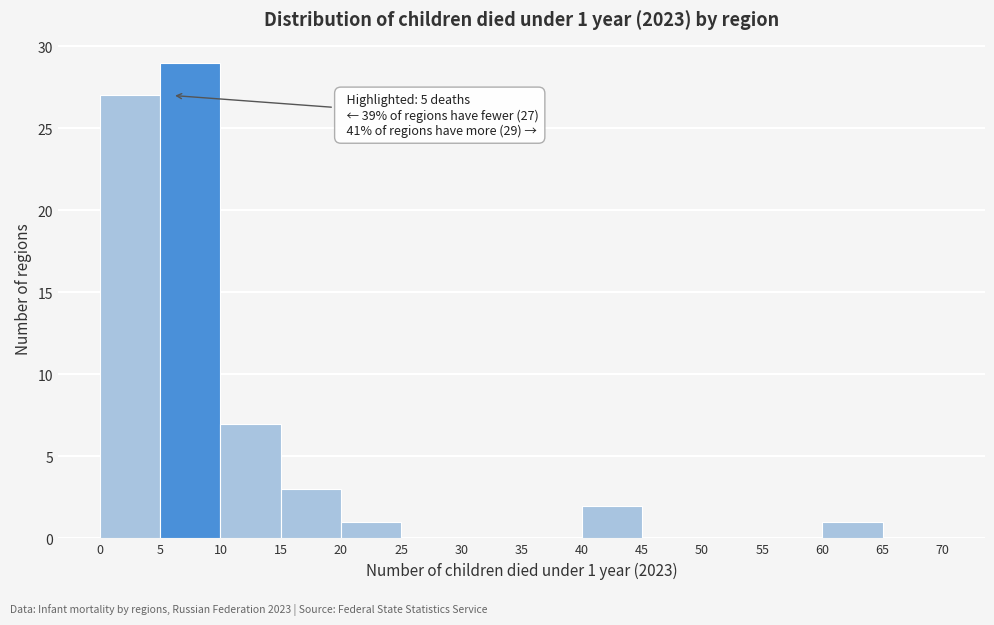

Over which range of the x-axis is the bar tallest?

5 to 10